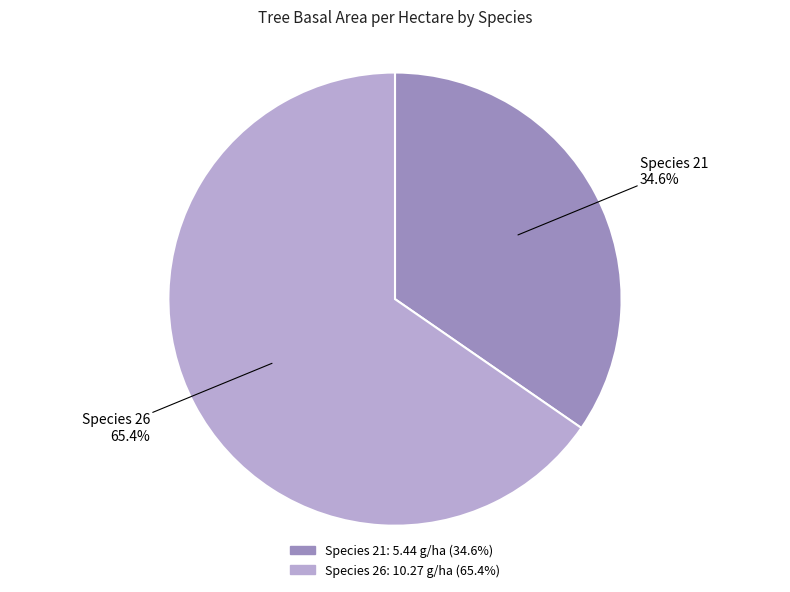

How many segments does this pie chart have?

2